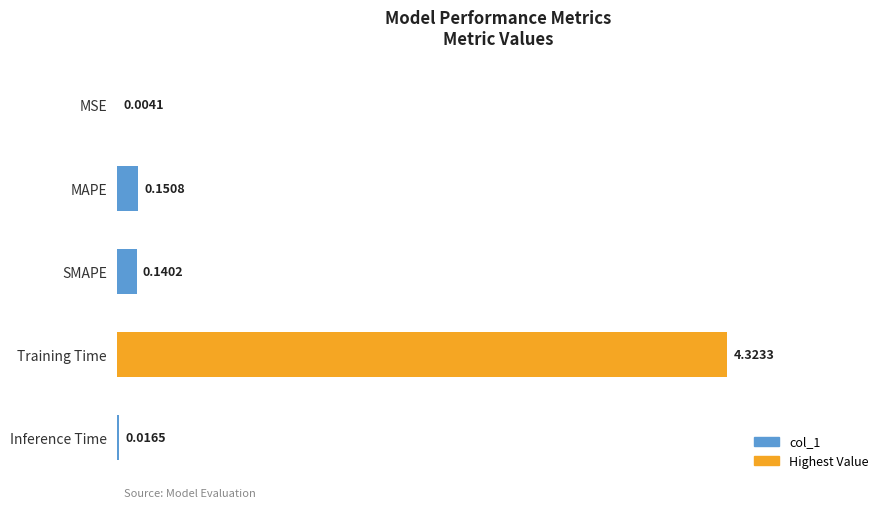

What is the average value?

0.9